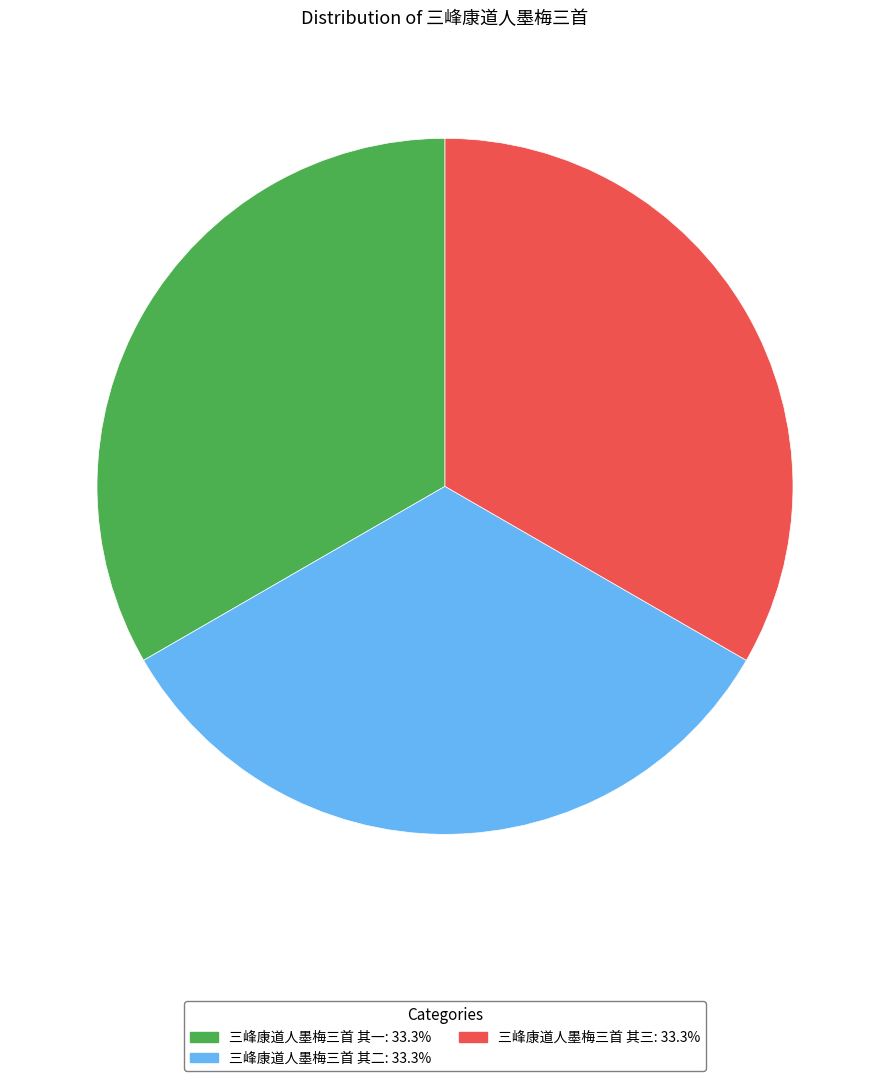

How many slices are in this pie chart?

3